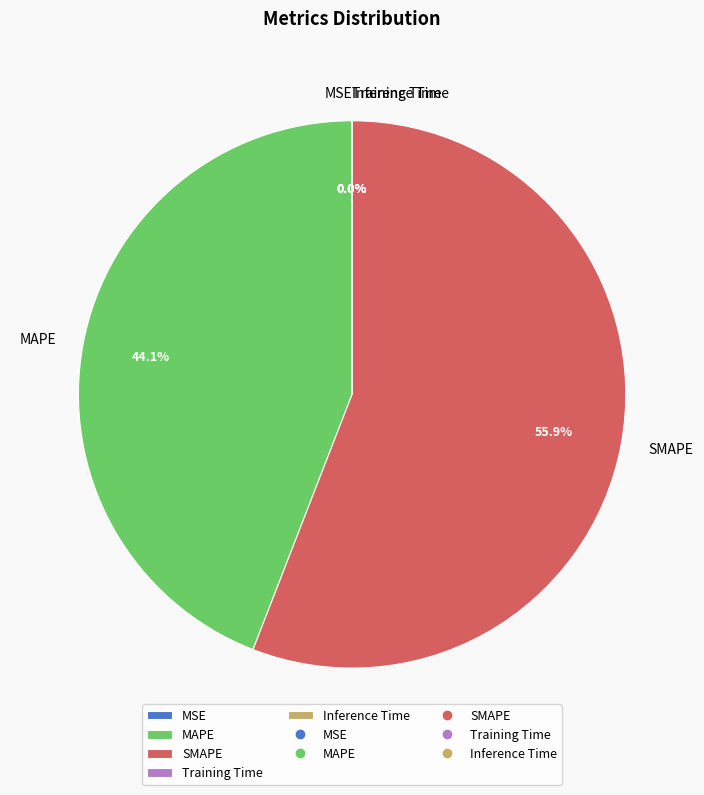

Which has a higher value, MAPE or SMAPE?

SMAPE